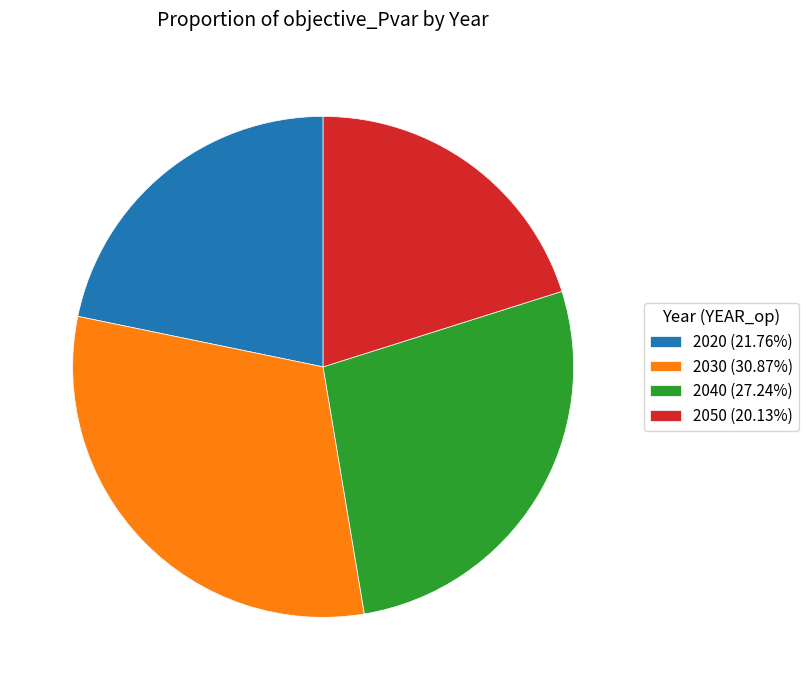

Combined, do 2040 (27.24%) and 2050 (20.13%) account for over 50%?

No